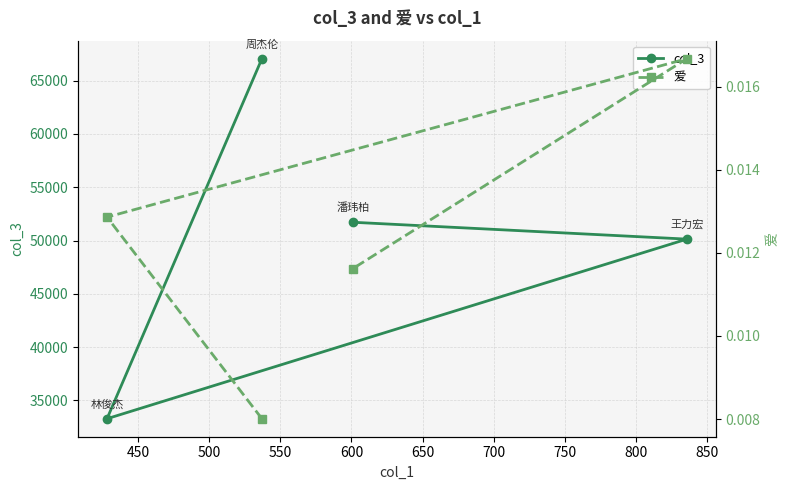

What is the maximum value for col_3?

67063